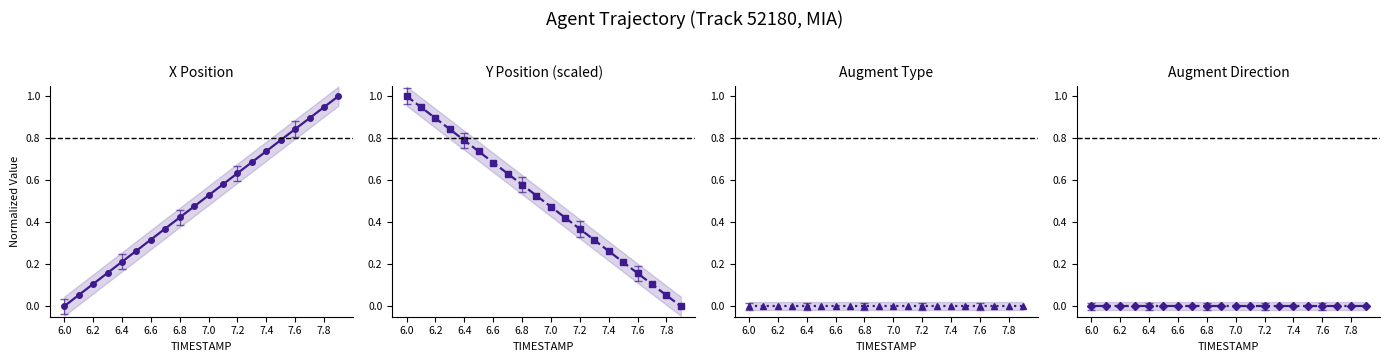

True or false: Y_scaled has more than 2 points higher than both neighbors.

False